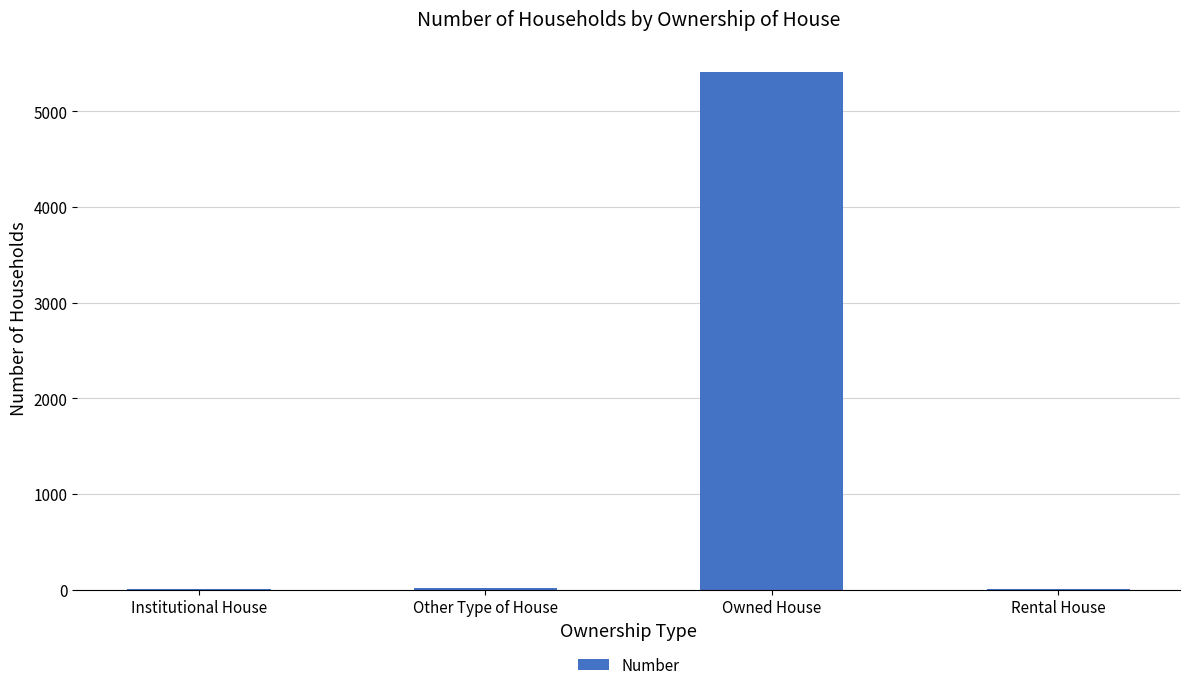

Are the bars horizontal?

No